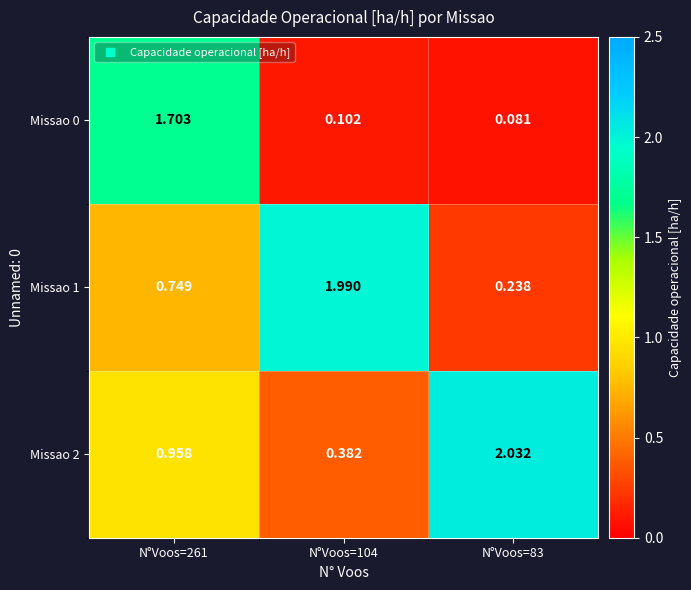

Reading left to right, extract all data points from this chart.

Missao 0: N°Voos=261=1.7	N°Voos=104=0.1	N°Voos=83=0.1
Missao 1: N°Voos=261=0.7	N°Voos=104=2.0	N°Voos=83=0.2
Missao 2: N°Voos=261=1.0	N°Voos=104=0.4	N°Voos=83=2.0